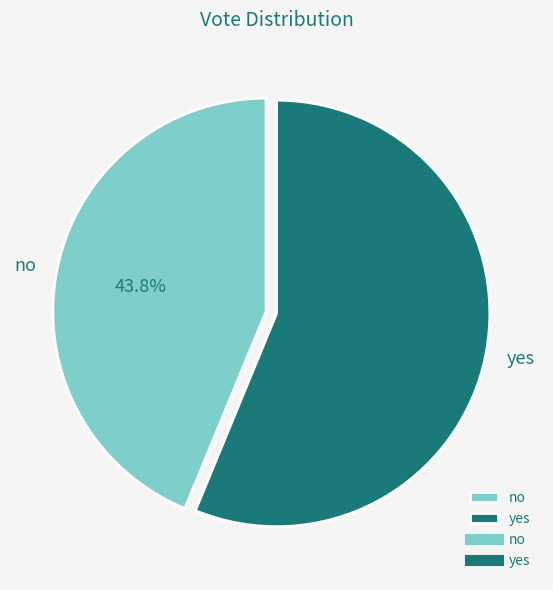

To the nearest percent, what percentage of the pie is yes?

56%